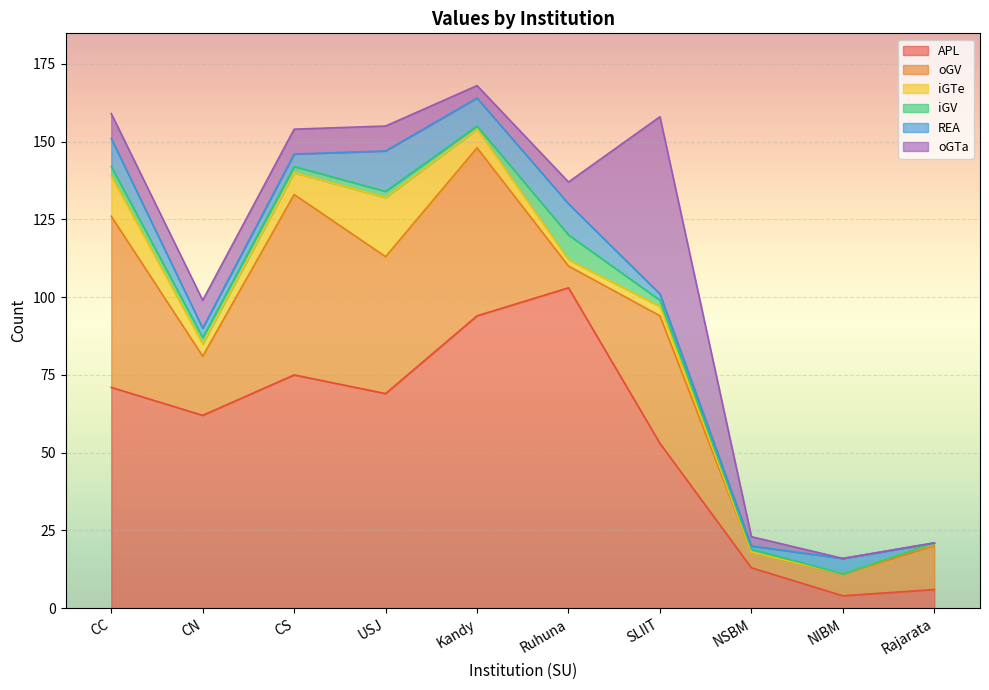

What is the value of the iGTe point at the 1st from the left?

13